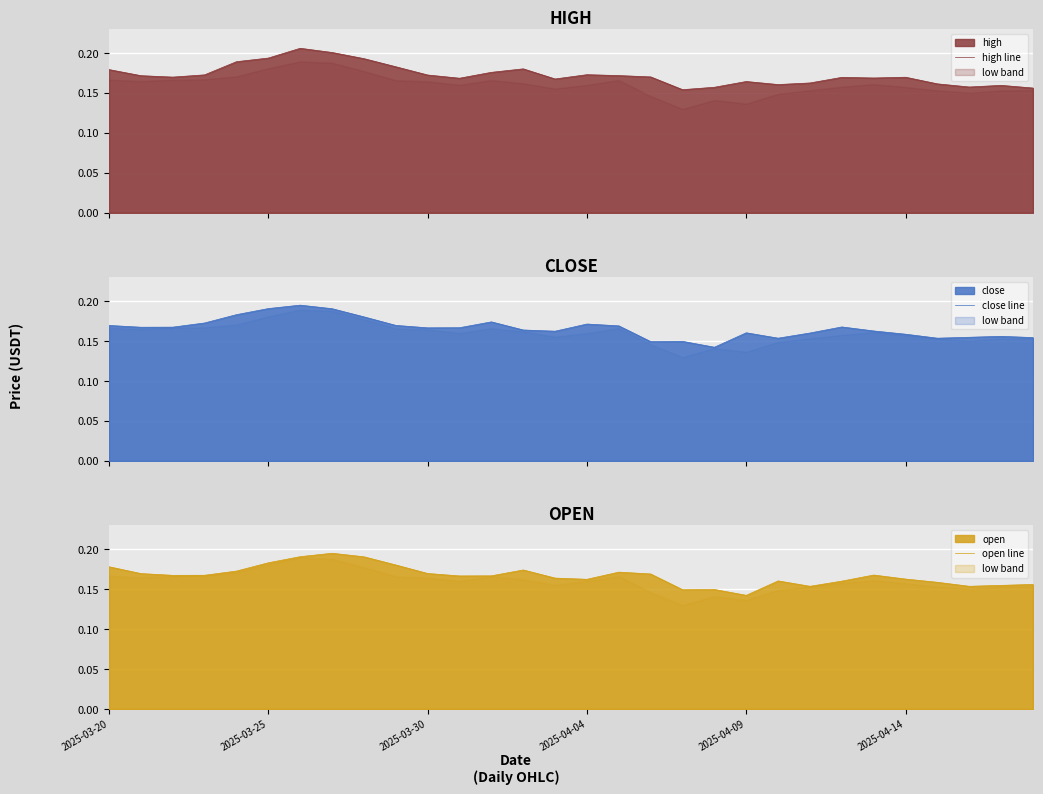

True or false: open line has more than 1 points higher than both neighbors.

True